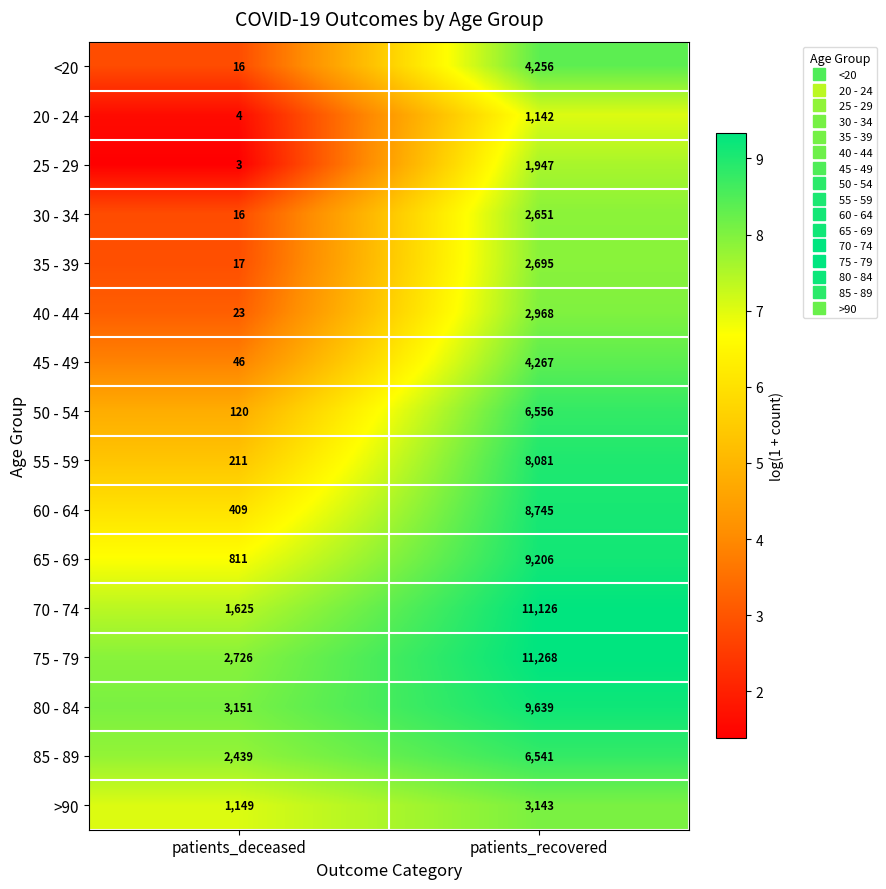

Which series changed the most between patients_deceased and patients_recovered?

70 - 74